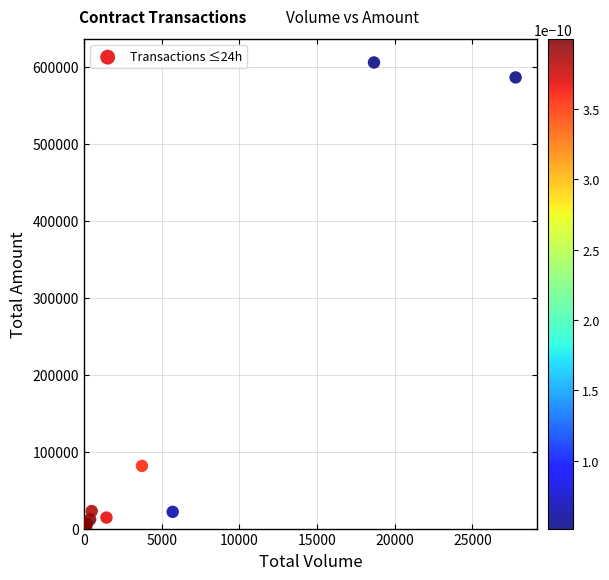

What Y value in the scatter plot is closest to 302727?

81410